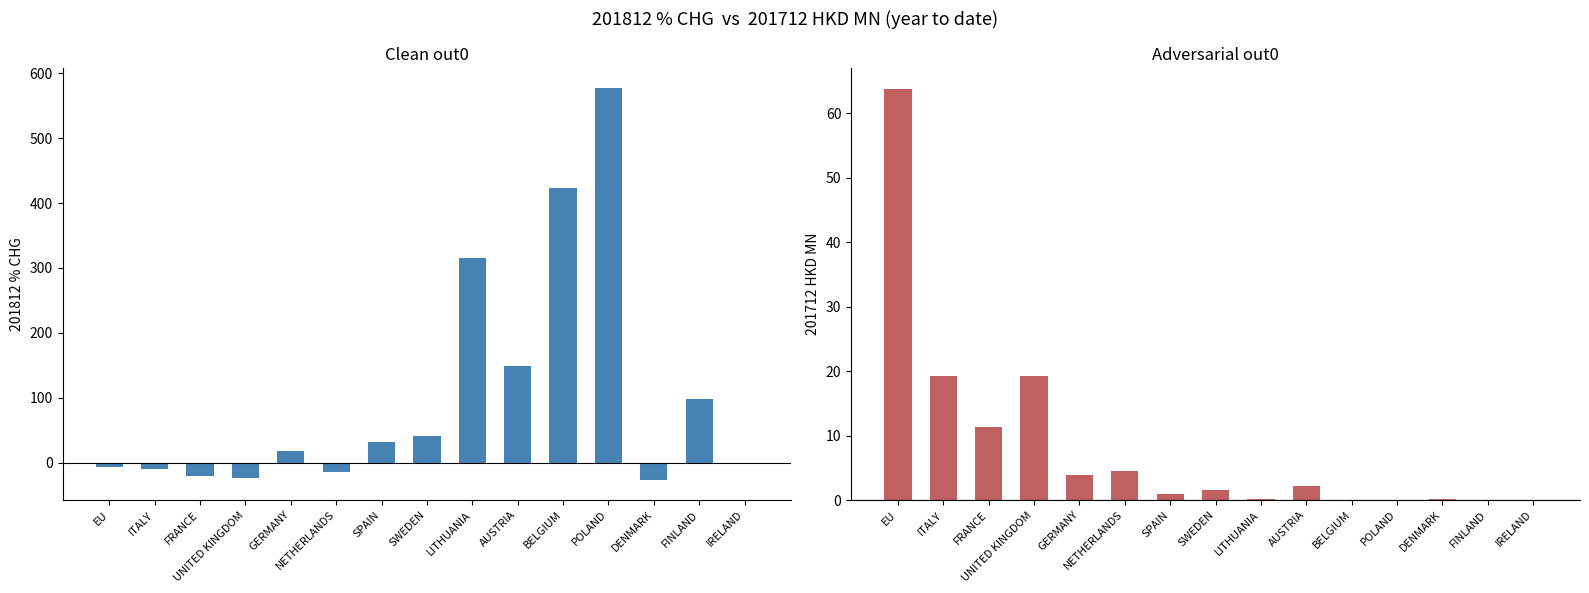

What is the change in value from ITALY to DENMARK?

-17.8